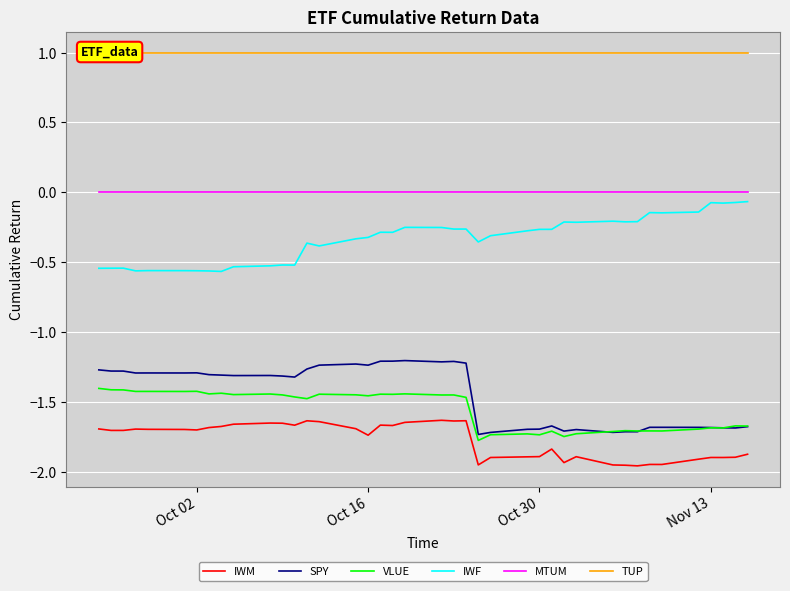

How many categories are shown in the chart?

40